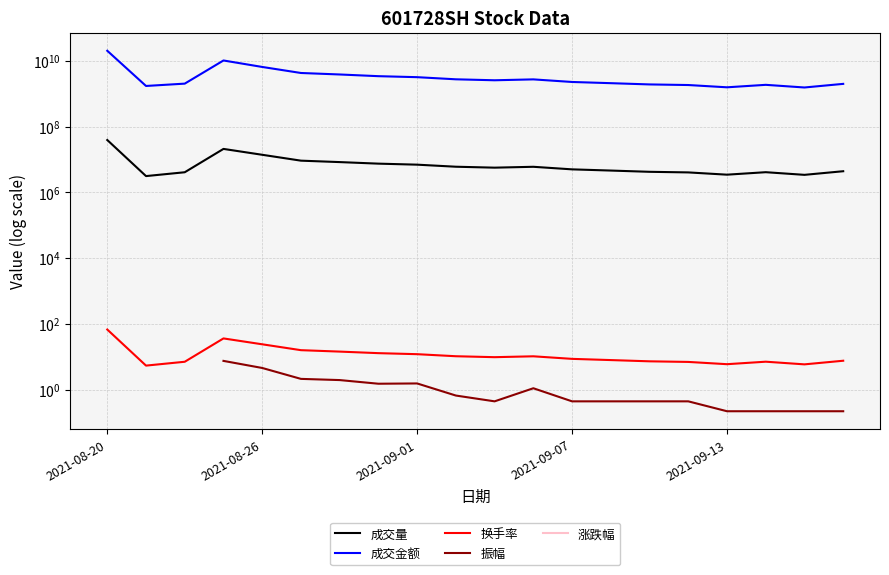

How many interior local peaks does the 成交量 series have?

3